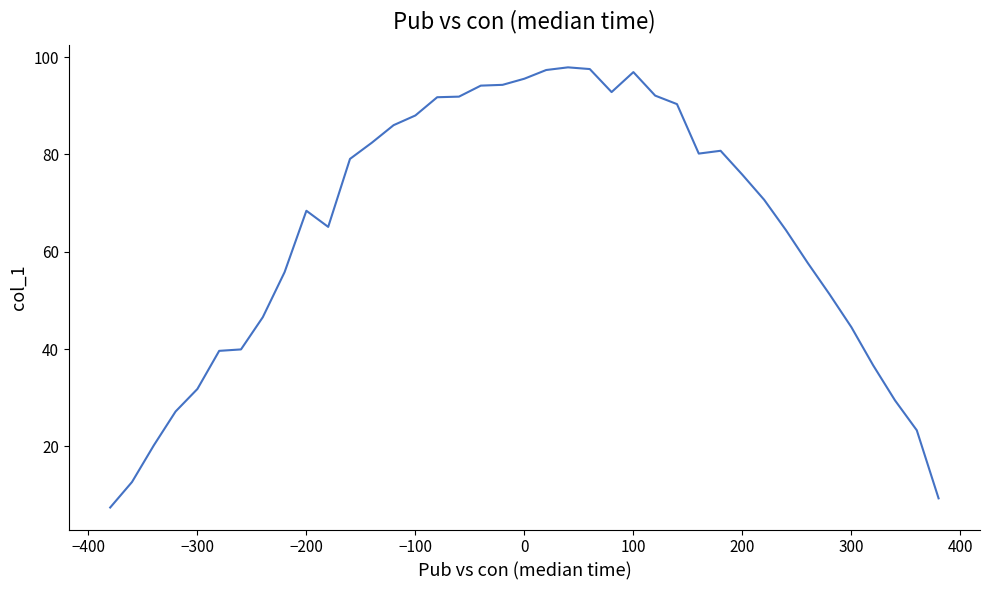

What is the smallest value displayed?

7.5